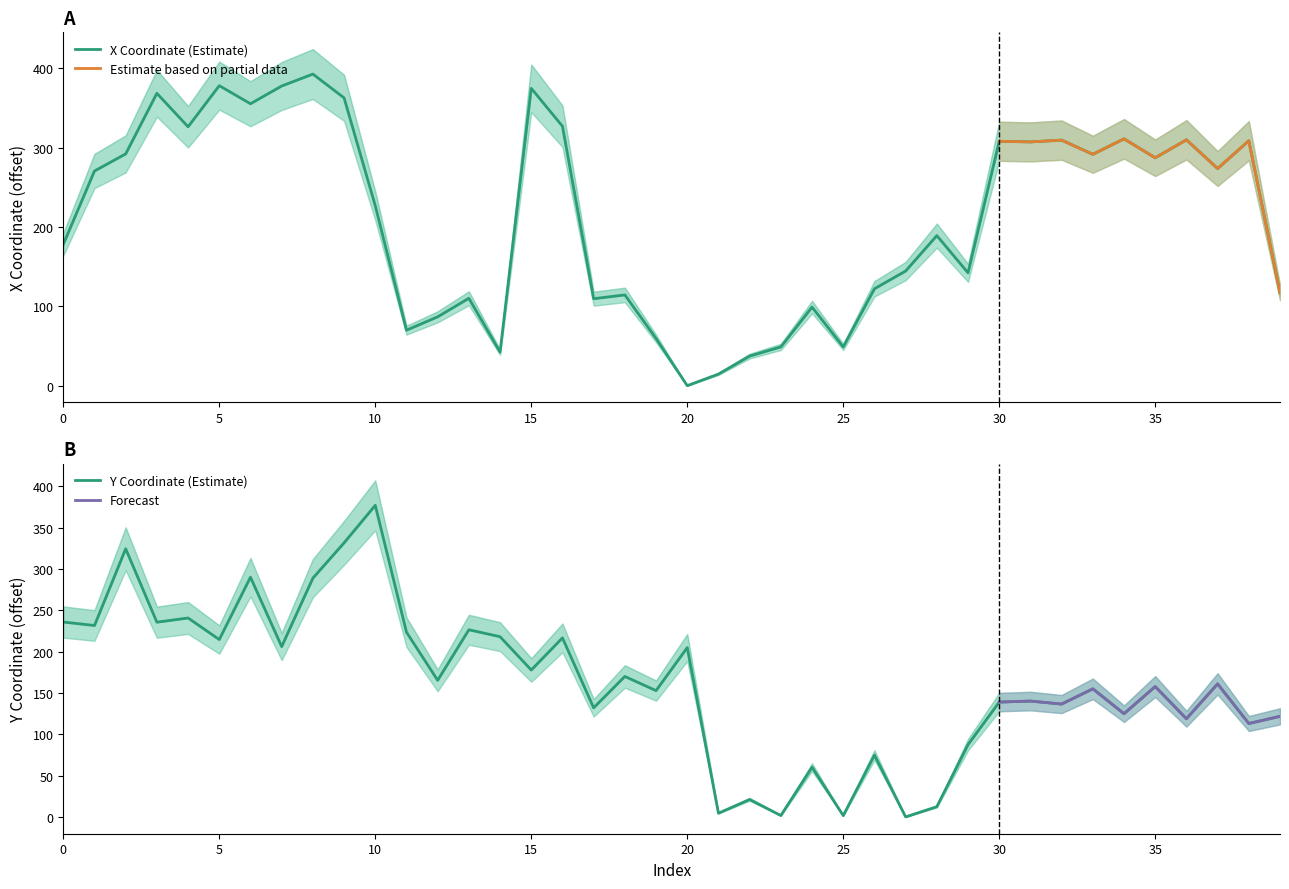

Is it true that x equals 273.7 at 37?

True